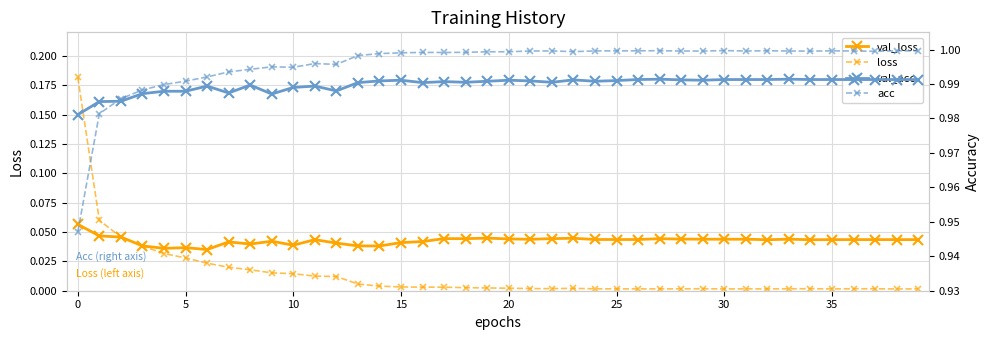

True or false: loss has more than 1 points higher than both neighbors.

True